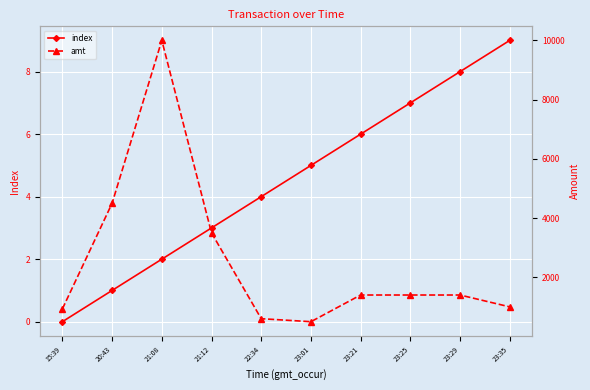

What are all the series names shown in the legend?

index, amt